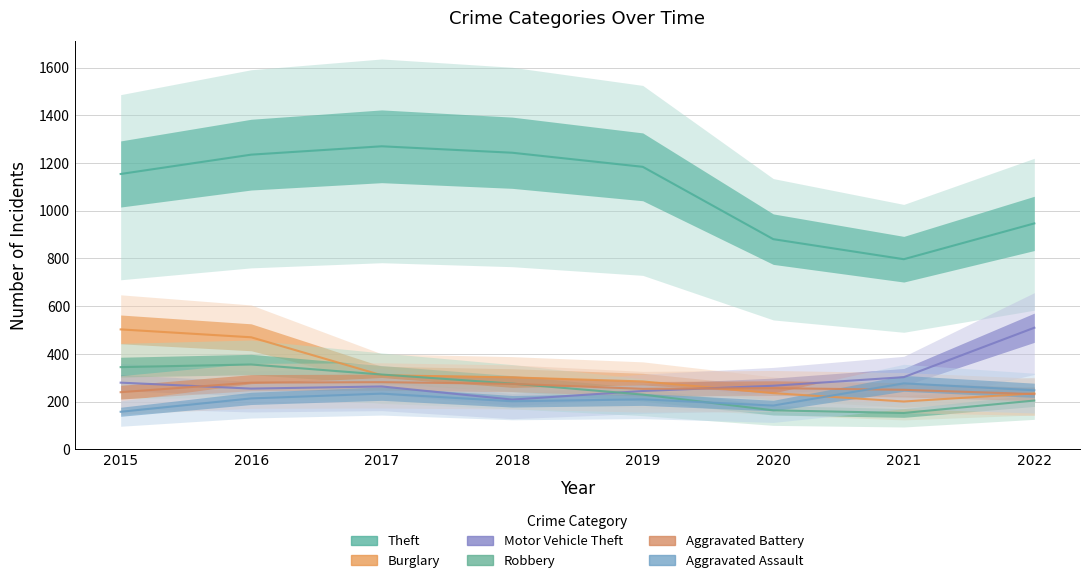

Is this an area chart (filled region under the line)?

No